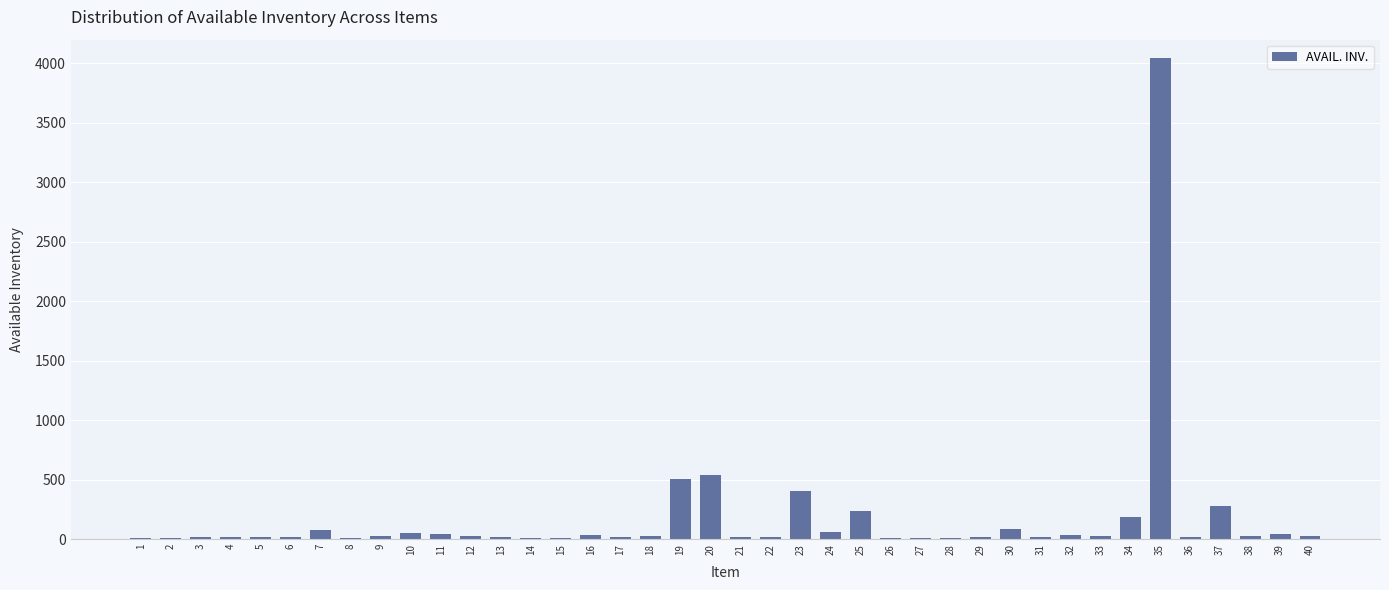

What is the greatest value displayed?

4045